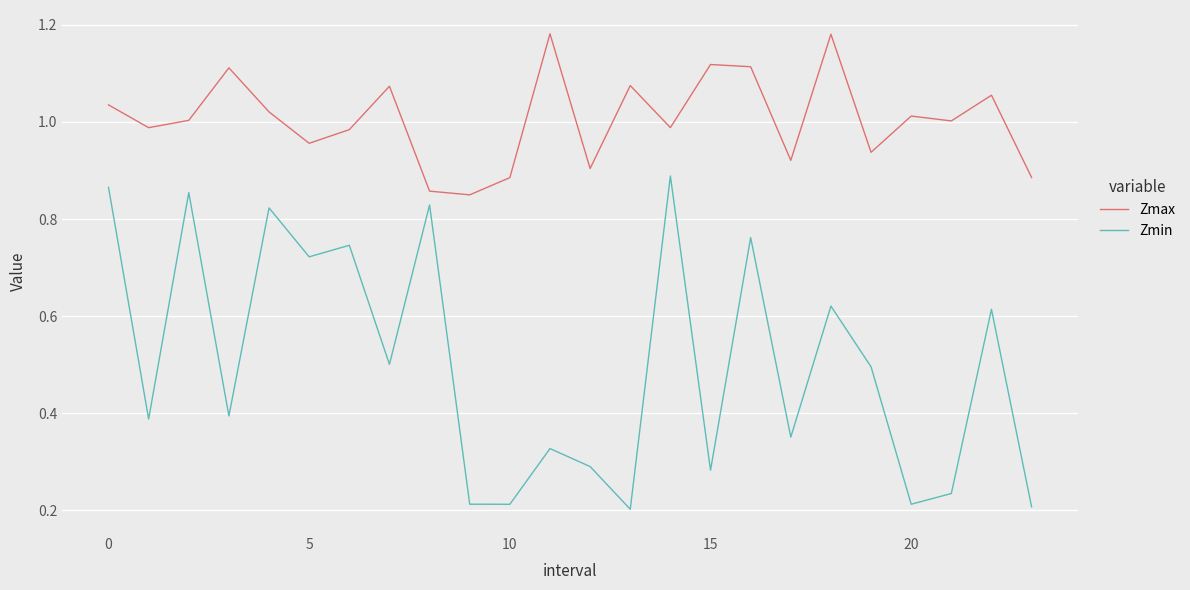

Which series has the widest spread of values?

Zmin